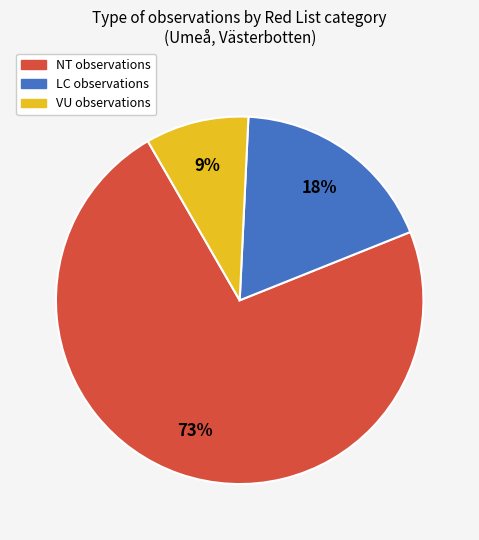

Rank the categories by value from highest to lowest.

NT observations, LC observations, VU observations